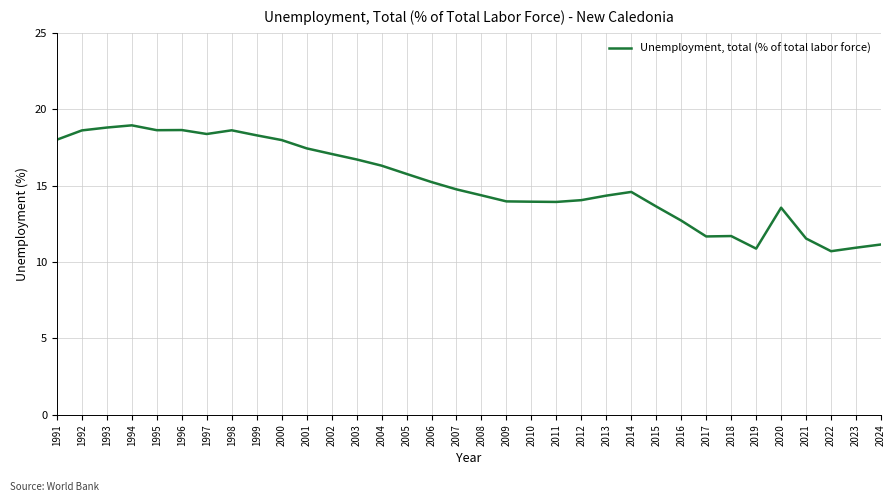

Which has a higher value, 1993 or 2001?

1993